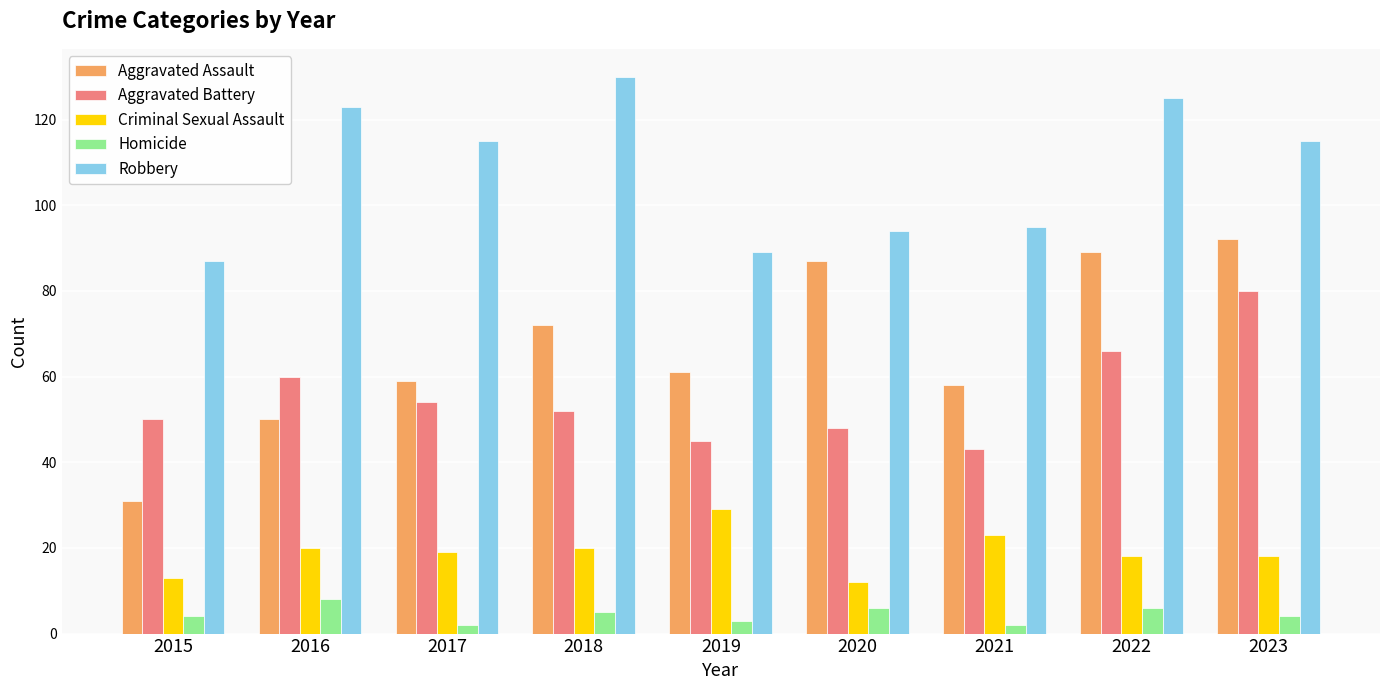

How many bars are there in total?

45